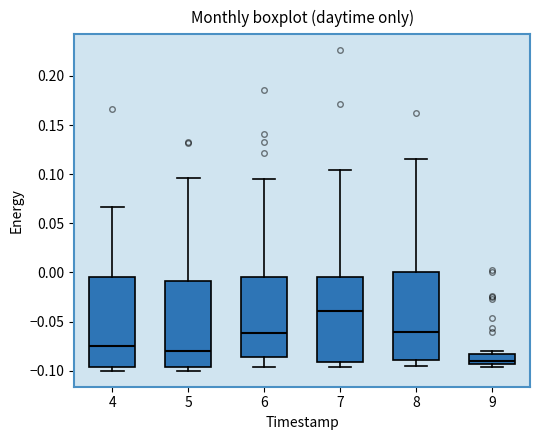

Reading left to right, transcribe this box plot: for each box, give where its median line is, the range the box spans, and where its two whiskers end, as read against the y-axis. The values are not printed on the chart, so give them approximately, as read against the axis.

4: median -0.075, box -0.095 to -0.005, whiskers -0.100 to 0.065
5: median -0.080, box -0.095 to -0.010, whiskers -0.100 to 0.095
6: median -0.060, box -0.085 to -0.005, whiskers -0.095 to 0.095
7: median -0.040, box -0.090 to -0.005, whiskers -0.095 to 0.105
8: median -0.060, box -0.090 to 0.000, whiskers -0.095 to 0.115
9: median -0.090, box -0.095 to -0.085, whiskers -0.095 (just below the box's lower edge) to -0.080